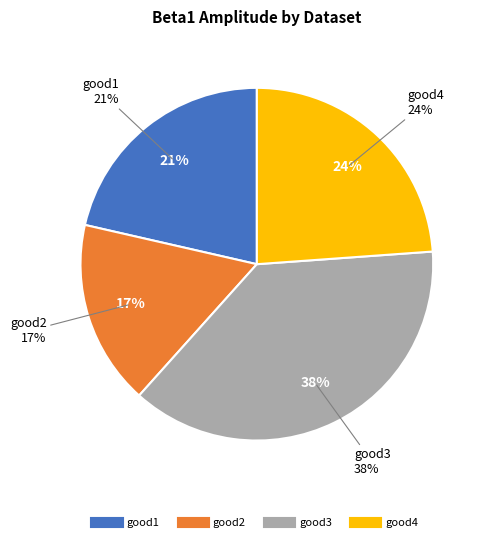

What portion of the pie excludes good4?

76.1%